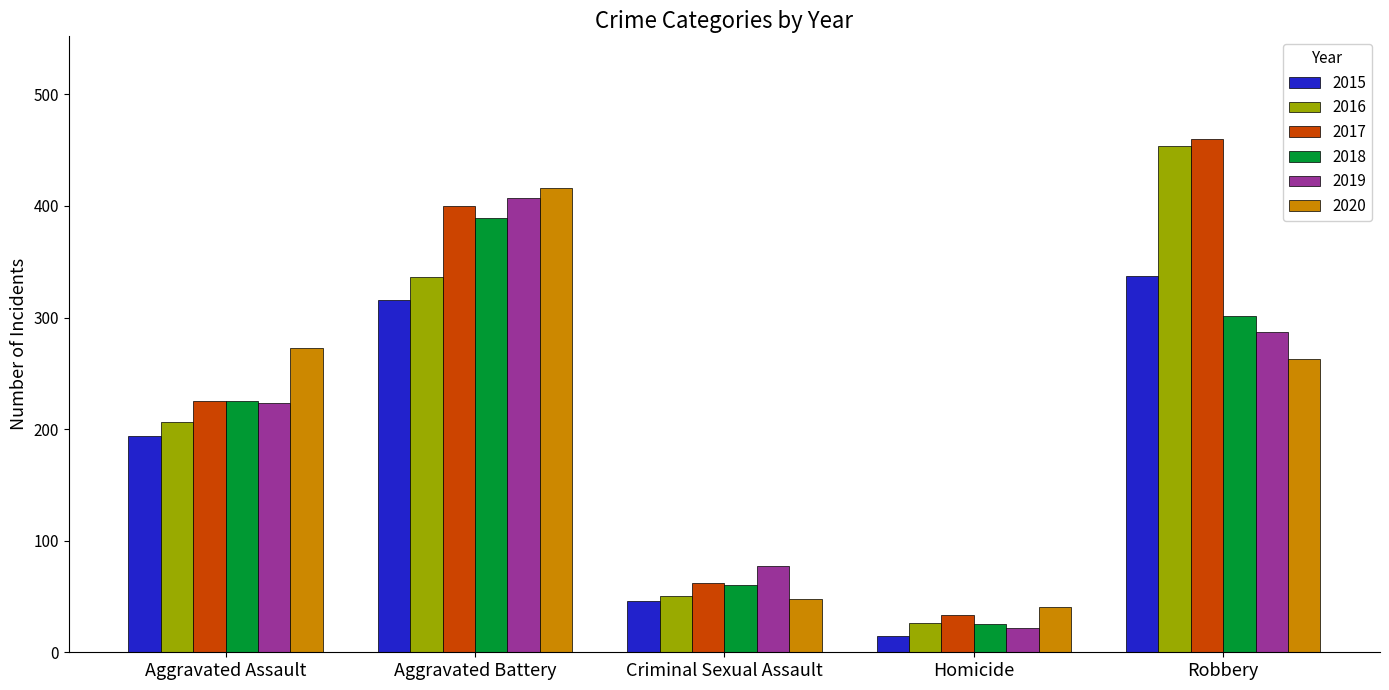

Reading left to right, list all the values displayed in this chart.

2015: Aggravated Assault=194	Aggravated Battery=316	Criminal Sexual Assault=46	Homicide=15	Robbery=337
2016: Aggravated Assault=206	Aggravated Battery=336	Criminal Sexual Assault=50	Homicide=26	Robbery=454
2017: Aggravated Assault=225	Aggravated Battery=400	Criminal Sexual Assault=62	Homicide=33	Robbery=460
2018: Aggravated Assault=225	Aggravated Battery=389	Criminal Sexual Assault=60	Homicide=25	Robbery=301
2019: Aggravated Assault=223	Aggravated Battery=407	Criminal Sexual Assault=77	Homicide=22	Robbery=287
2020: Aggravated Assault=273	Aggravated Battery=416	Criminal Sexual Assault=48	Homicide=41	Robbery=263